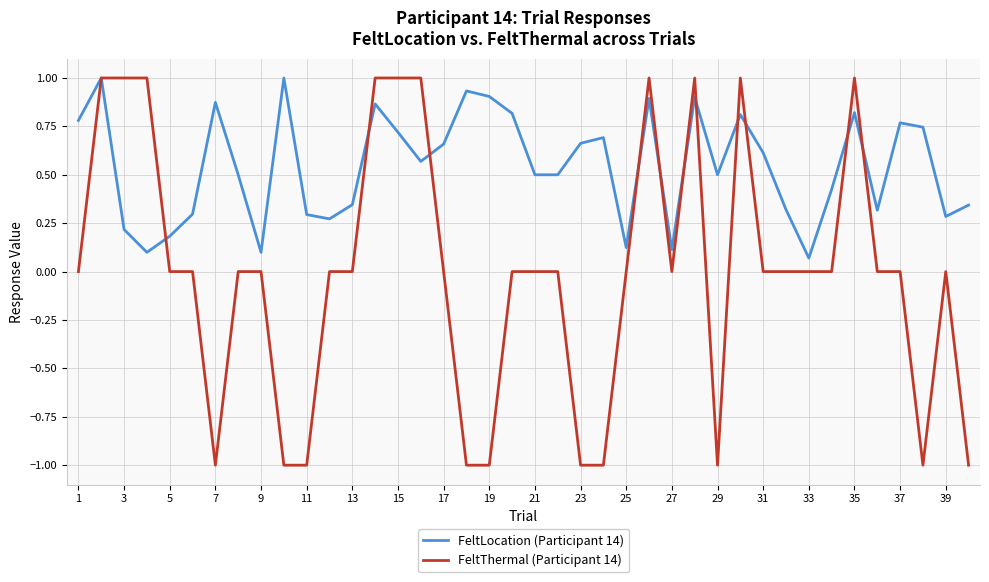

Which series has the largest range (max minus min)?

FeltThermal (Participant 14)